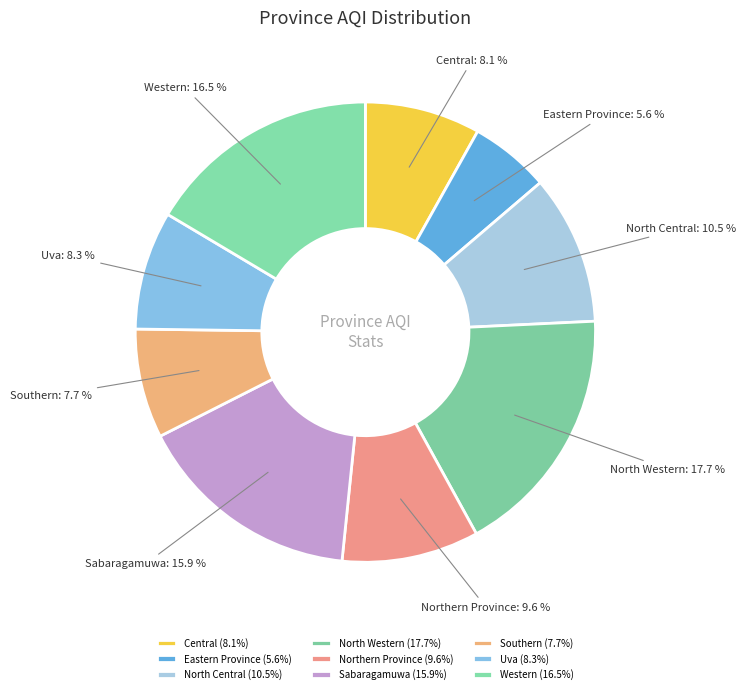

To the nearest percent, what is the difference between the largest and smallest slice percentages?

12%